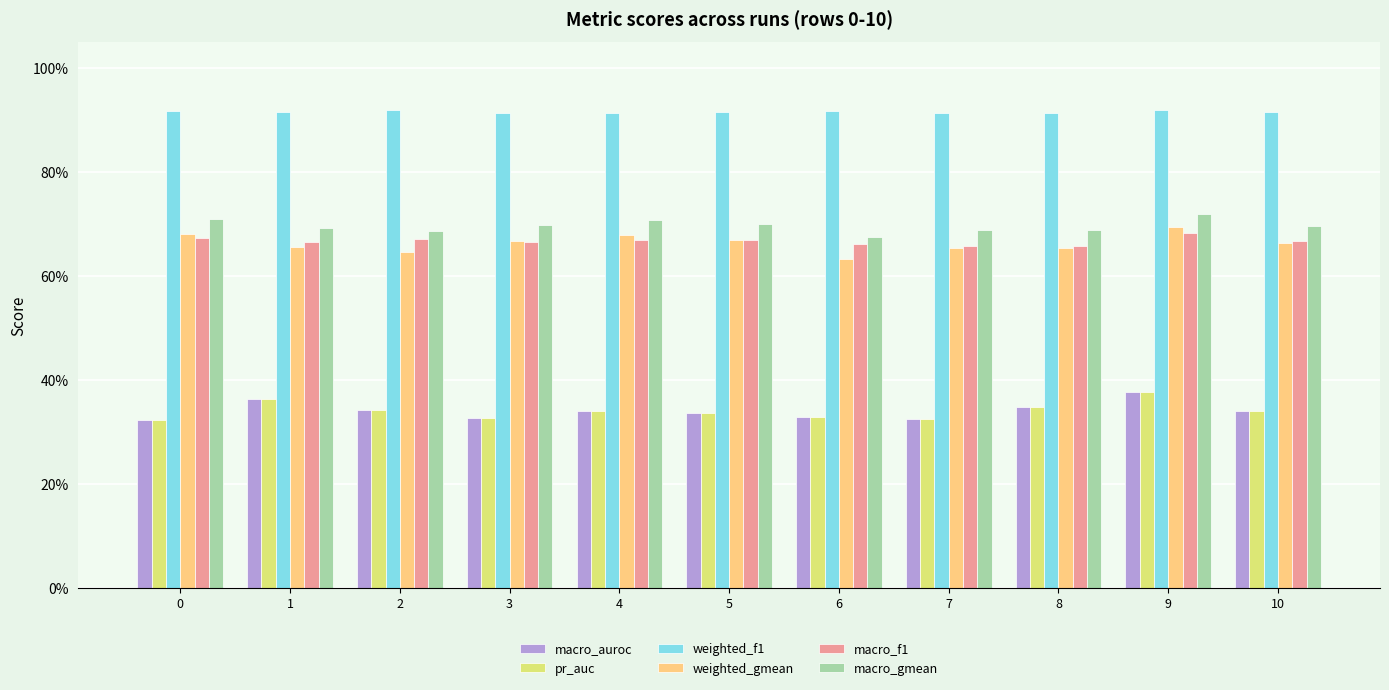

What is the highest value of the weighted_f1 series?

0.9